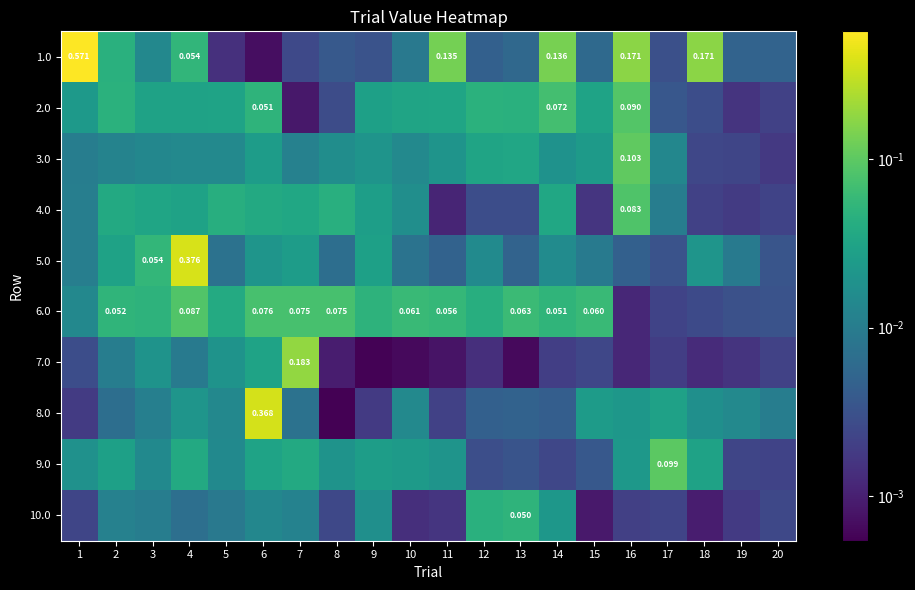

Which series has the largest total across all categories?

1.0